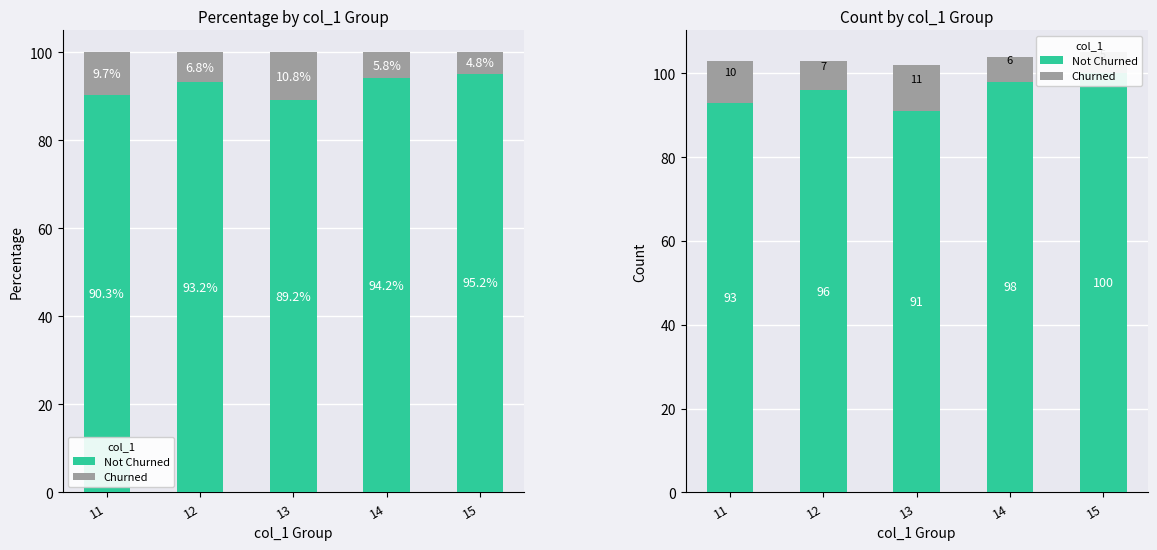

The Not Churned series shows 96 at 12. True or false?

True